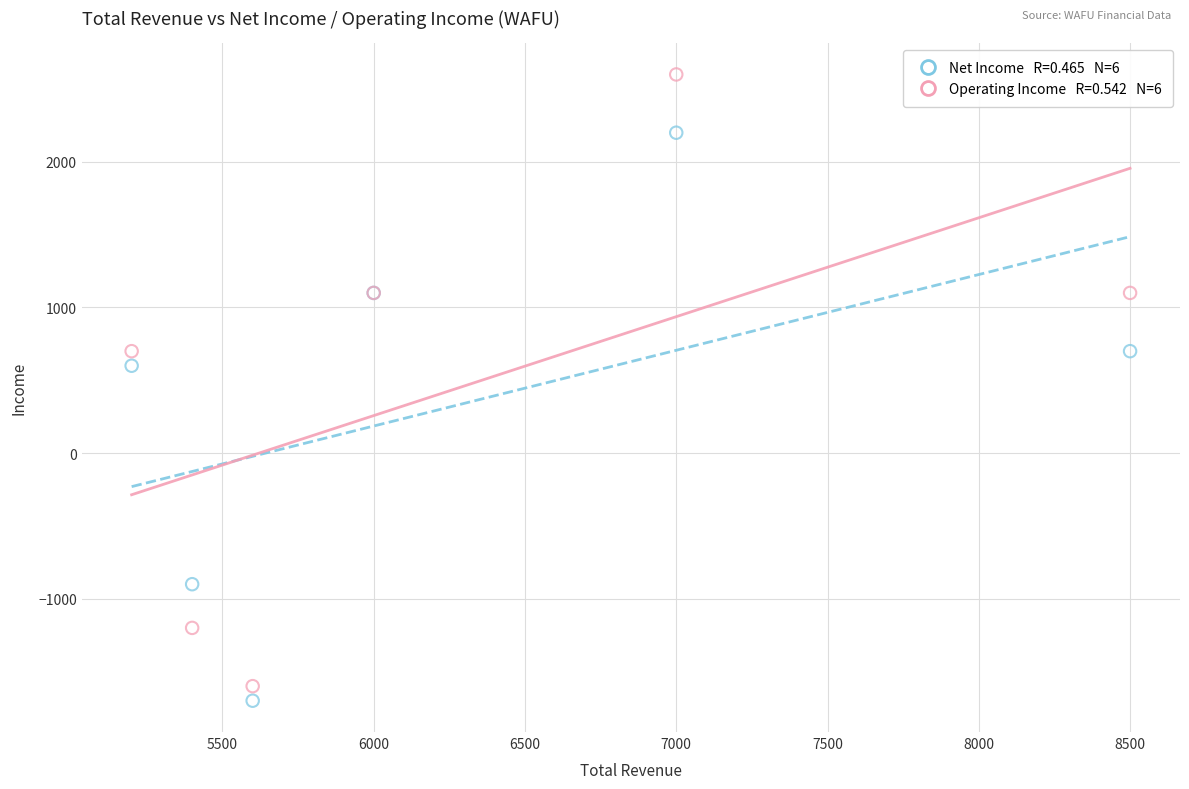

Across all series, what Y value is closest to 450?

600